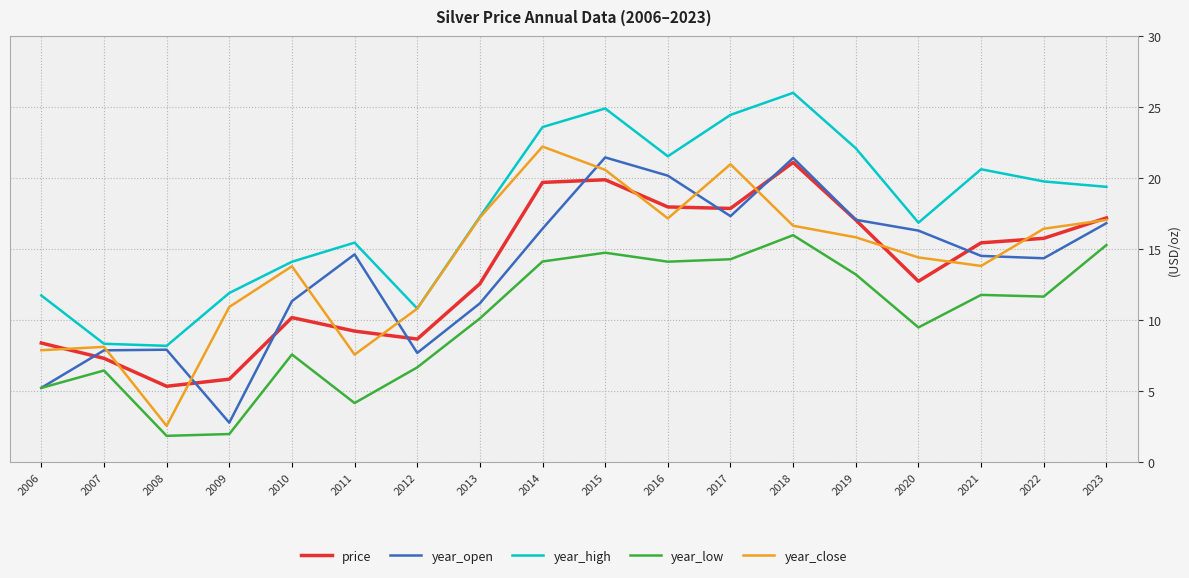

Read the year_high value at 2010.

14.1